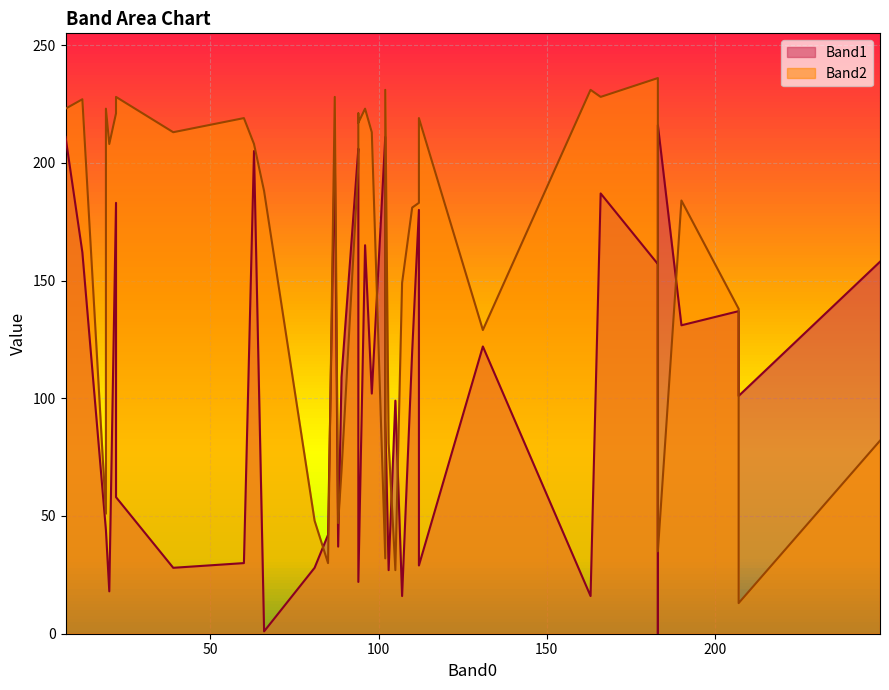

At how many categories does at least one series exceed 176?

27